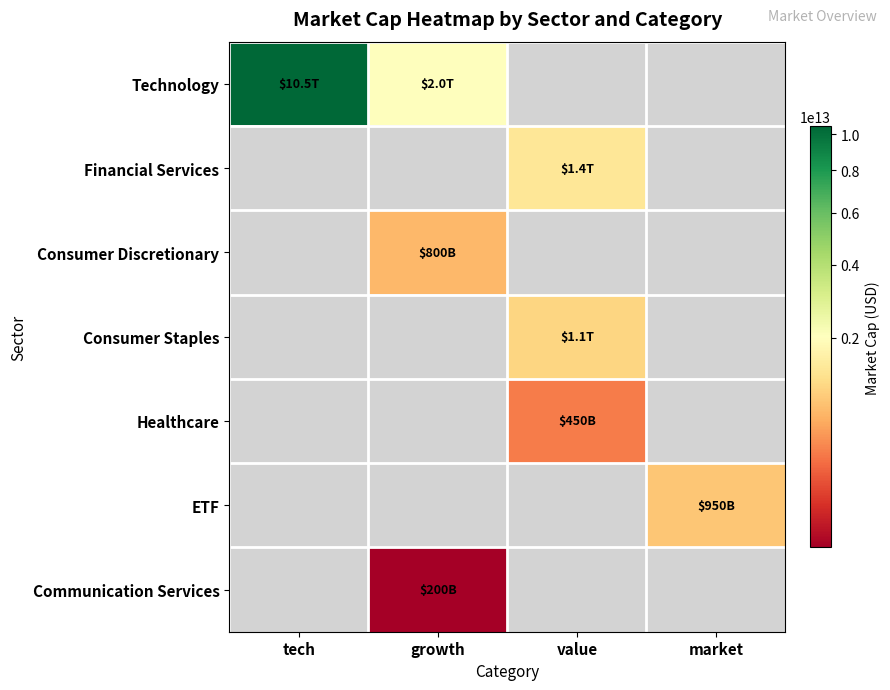

What is the smallest value displayed?

200000000000.0